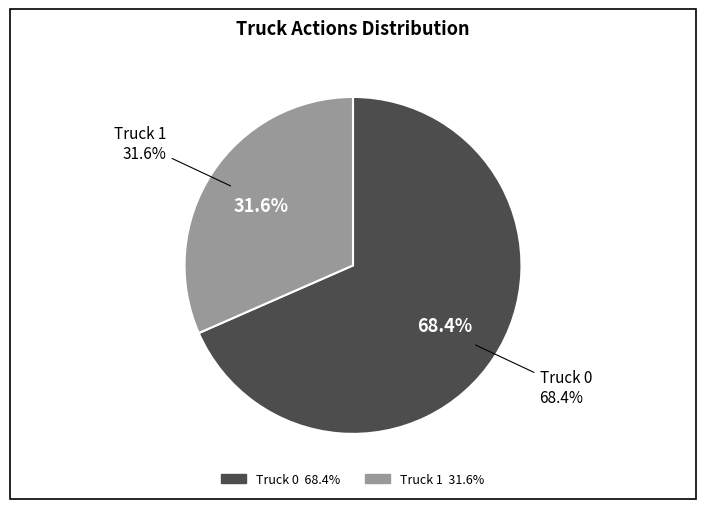

The Truck 1 slice represents 32% of the pie. True or false?

True